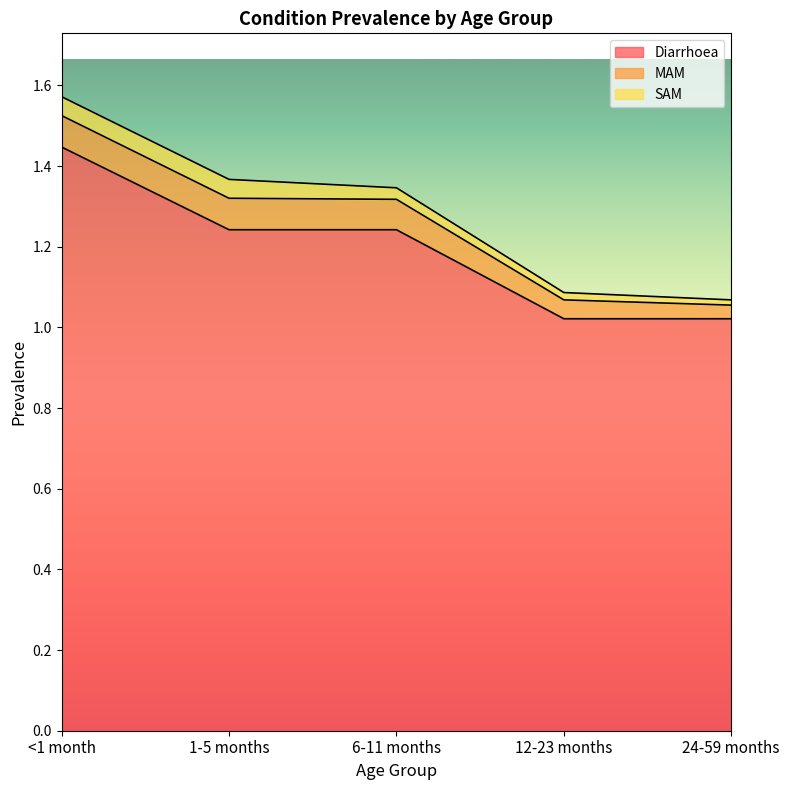

True or false: MAM and SAM cross at least once.

False